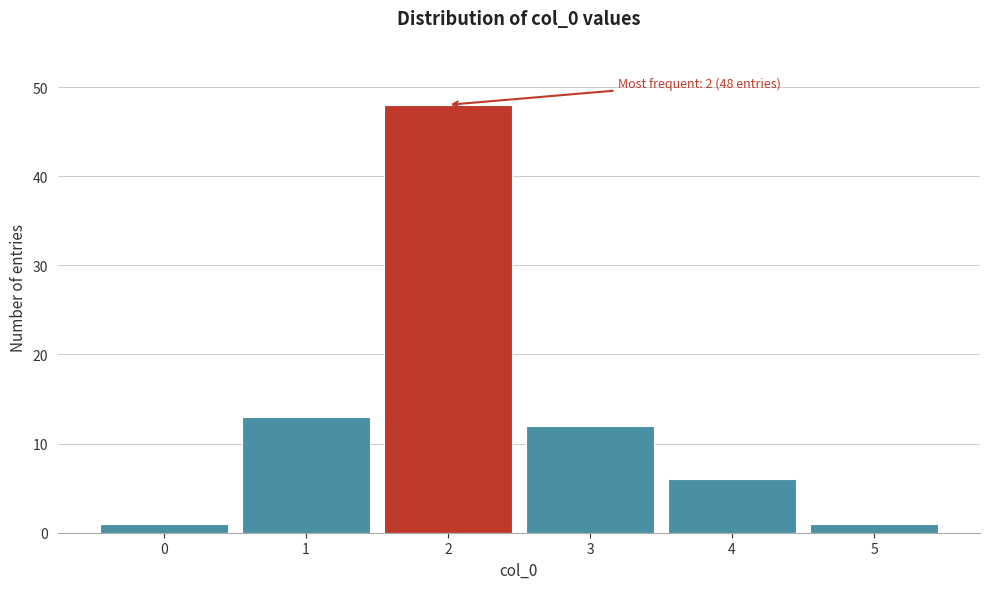

Over which range of the x-axis is the bar tallest?

1.5 to 2.5